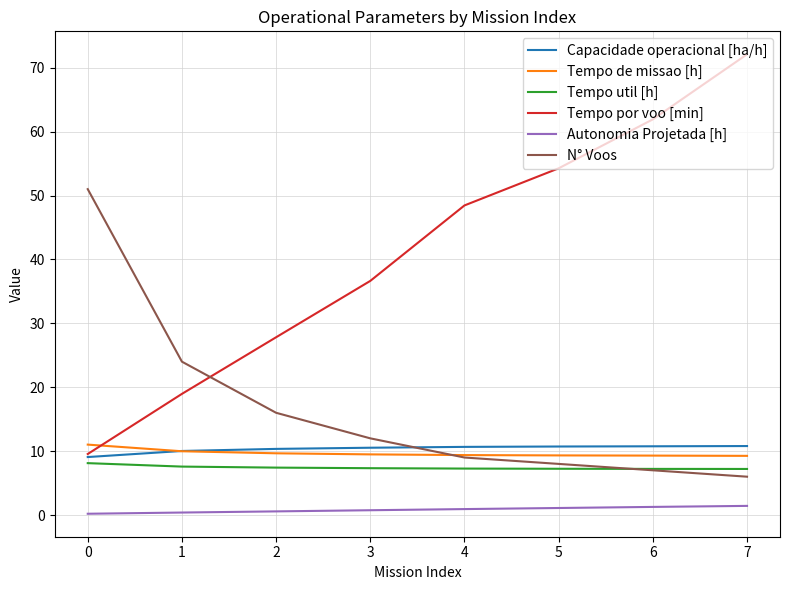

Which series has the largest range (max minus min)?

Tempo por voo [min]